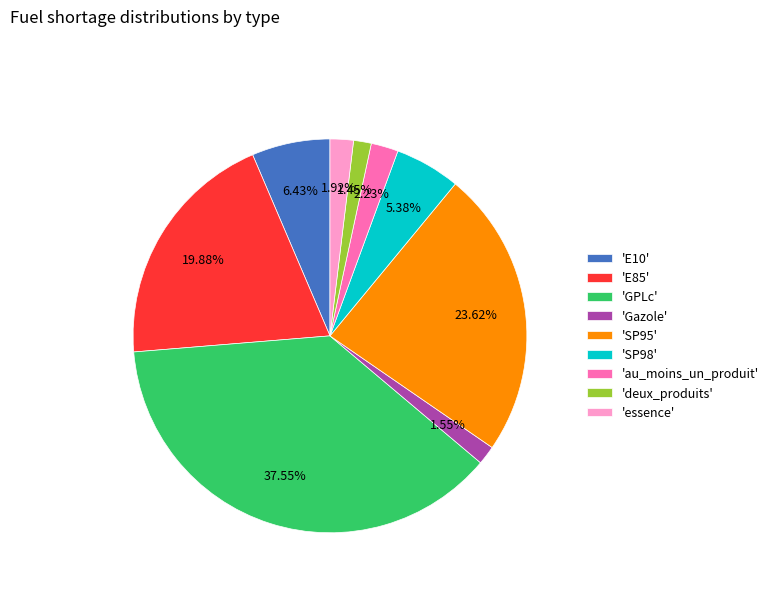

Is 'GPLc' the majority of the pie?

No